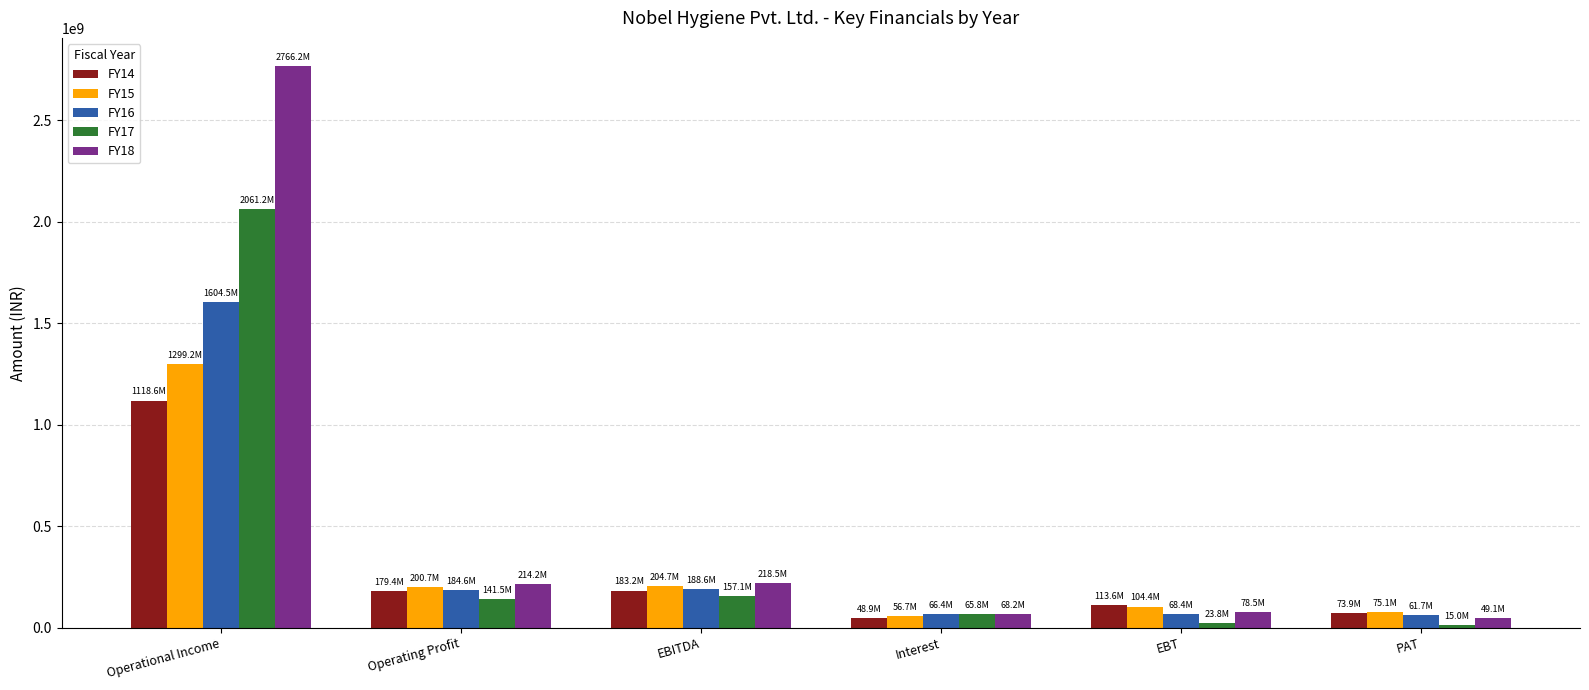

Does the chart contain stacked bars?

No